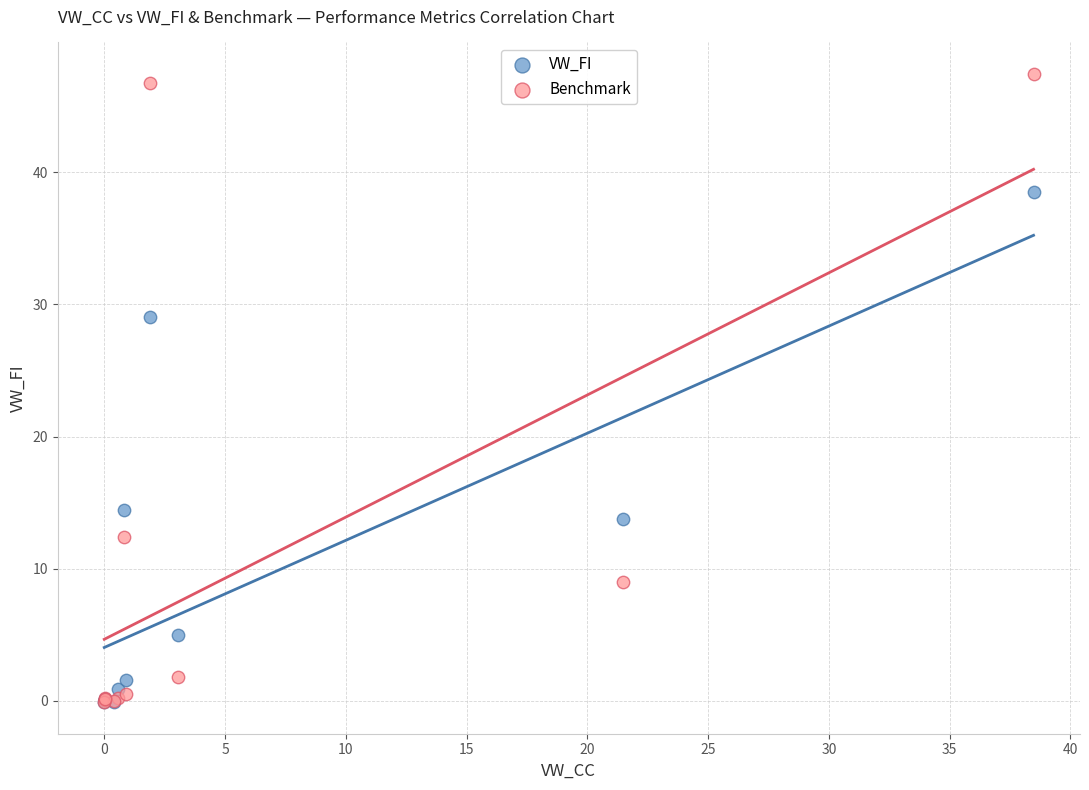

In the VW_FI series, what Y value is closest to 19?

14.4